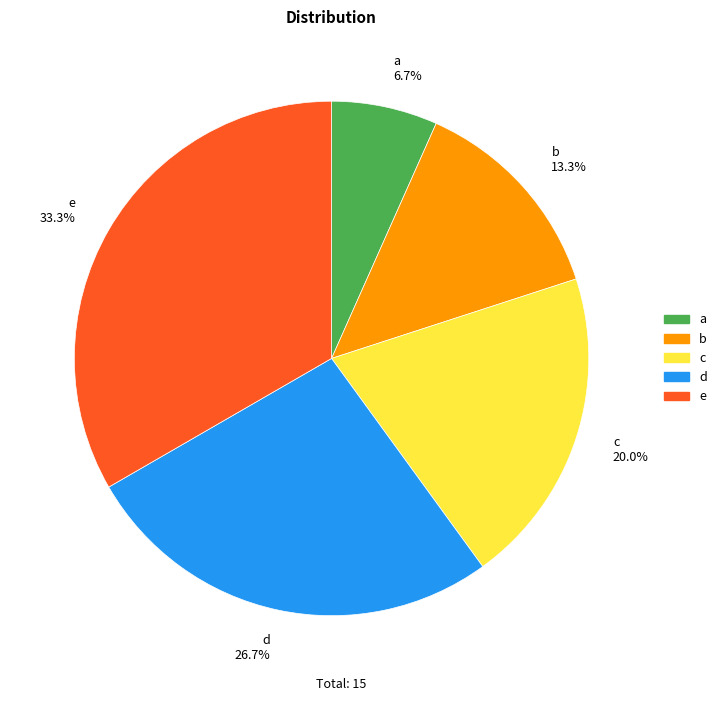

How many segments does this pie chart have?

5